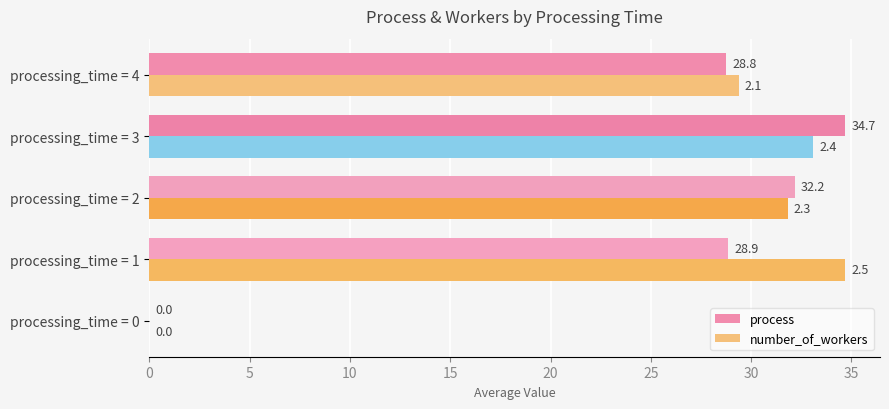

At which label does process reach its peak?

processing_time = 3